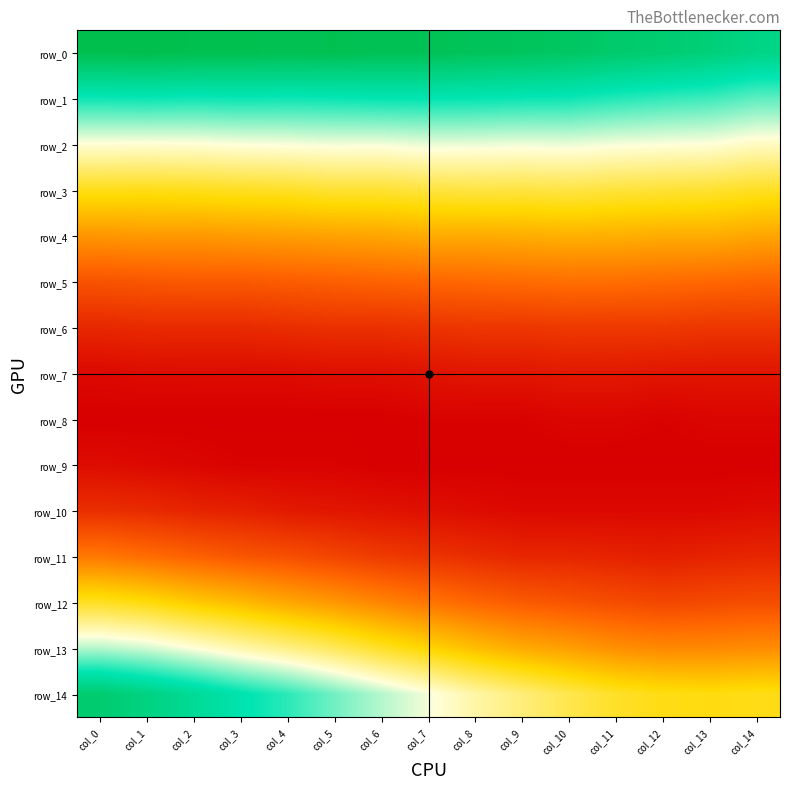

Reading left to right, list all the values displayed in this chart.

row_0: col_0=0.2	col_1=0.2	col_2=0.2	col_3=0.2	col_4=0.2	col_5=0.2	col_6=0.2	col_7=0.2	col_8=0.2	col_9=0.2	col_10=0.2	col_11=0.2	col_12=0.2	col_13=0.2	col_14=0.2
row_1: col_0=0.1	col_1=0.1	col_2=0.1	col_3=0.1	col_4=0.1	col_5=0.1	col_6=0.1	col_7=0.1	col_8=0.1	col_9=0.1	col_10=0.1	col_11=0.1	col_12=0.1	col_13=0.1	col_14=0.1
row_2: col_0=0.1	col_1=0.1	col_2=0.1	col_3=0.1	col_4=0.1	col_5=0.1	col_6=0.1	col_7=0.1	col_8=0.1	col_9=0.1	col_10=0.1	col_11=0.1	col_12=0.1	col_13=0.1	col_14=0.1
row_3: col_0=0.1	col_1=0.1	col_2=0.1	col_3=0.1	col_4=0.1	col_5=0.1	col_6=0.1	col_7=0.1	col_8=0.1	col_9=0.1	col_10=0.1	col_11=0.1	col_12=0.1	col_13=0.1	col_14=0.1
row_4: col_0=0.0	col_1=0.1	col_2=0.1	col_3=0.1	col_4=0.1	col_5=0.1	col_6=0.1	col_7=0.1	col_8=0.1	col_9=0.1	col_10=0.1	col_11=0.1	col_12=0.1	col_13=0.1	col_14=0.1
row_5: col_0=0.0	col_1=0.0	col_2=0.0	col_3=0.0	col_4=0.0	col_5=0.0	col_6=0.0	col_7=0.0	col_8=0.0	col_9=0.0	col_10=0.0	col_11=0.0	col_12=0.0	col_13=0.0	col_14=0.0
row_6: col_0=0.0	col_1=0.0	col_2=0.0	col_3=0.0	col_4=0.0	col_5=0.0	col_6=0.0	col_7=0.0	col_8=0.0	col_9=0.0	col_10=0.0	col_11=0.0	col_12=0.0	col_13=0.0	col_14=0.0
row_7: col_0=0.0	col_1=0.0	col_2=0.0	col_3=0.0	col_4=0.0	col_5=0.0	col_6=0.0	col_7=0.0	col_8=0.0	col_9=0.0	col_10=0.0	col_11=0.0	col_12=0.0	col_13=0.0	col_14=0.0
row_8: col_0=0.0	col_1=0.0	col_2=0.0	col_3=0.0	col_4=0.0	col_5=0.0	col_6=0.0	col_7=0.0	col_8=0.0	col_9=0.0	col_10=0.0	col_11=0.0	col_12=0.0	col_13=0.0	col_14=0.0
row_9: col_0=0.0	col_1=0.0	col_2=0.0	col_3=0.0	col_4=0.0	col_5=0.0	col_6=0.0	col_7=0.0	col_8=0.0	col_9=0.0	col_10=0.0	col_11=0.0	col_12=0.0	col_13=0.0	col_14=0.0
row_10: col_0=0.0	col_1=0.0	col_2=0.0	col_3=0.0	col_4=0.0	col_5=0.0	col_6=0.0	col_7=0.0	col_8=0.0	col_9=0.0	col_10=0.0	col_11=0.0	col_12=0.0	col_13=0.0	col_14=0.0
row_11: col_0=0.0	col_1=0.0	col_2=0.0	col_3=0.0	col_4=0.0	col_5=0.0	col_6=0.0	col_7=0.0	col_8=0.0	col_9=0.0	col_10=0.0	col_11=0.0	col_12=0.0	col_13=0.0	col_14=0.0
row_12: col_0=0.1	col_1=0.1	col_2=0.1	col_3=0.1	col_4=0.1	col_5=0.1	col_6=0.0	col_7=0.0	col_8=0.0	col_9=0.0	col_10=0.0	col_11=0.0	col_12=0.0	col_13=0.0	col_14=0.0
row_13: col_0=0.1	col_1=0.1	col_2=0.1	col_3=0.1	col_4=0.1	col_5=0.1	col_6=0.1	col_7=0.1	col_8=0.1	col_9=0.1	col_10=0.1	col_11=0.0	col_12=0.0	col_13=0.0	col_14=0.0
row_14: col_0=0.2	col_1=0.2	col_2=0.1	col_3=0.1	col_4=0.1	col_5=0.1	col_6=0.1	col_7=0.1	col_8=0.1	col_9=0.1	col_10=0.1	col_11=0.1	col_12=0.1	col_13=0.1	col_14=0.1